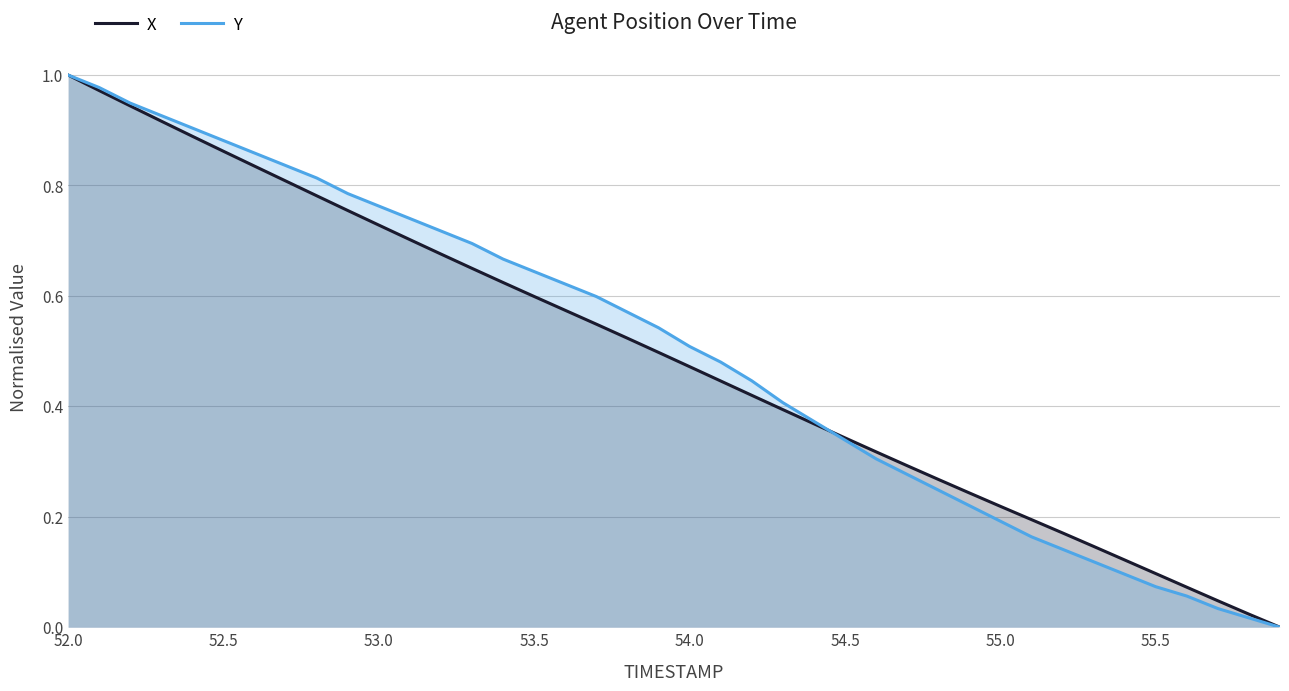

Which label corresponds to the largest value in the chart?

52.0